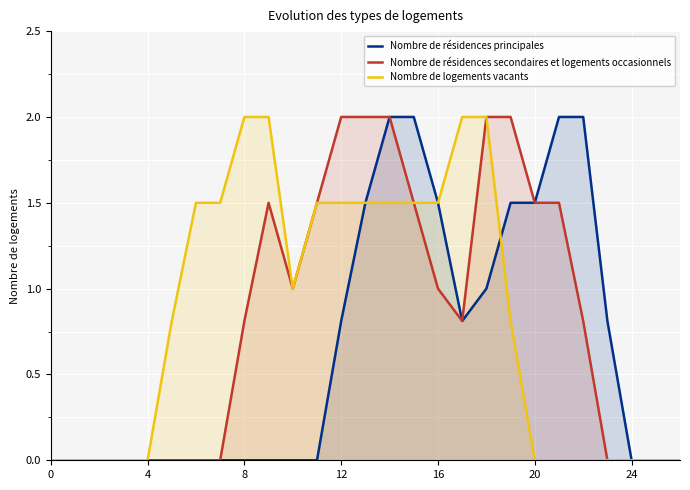

The Nombre de résidences secondaires et logements occasionnels series shows 1.4 at 4. True or false?

False